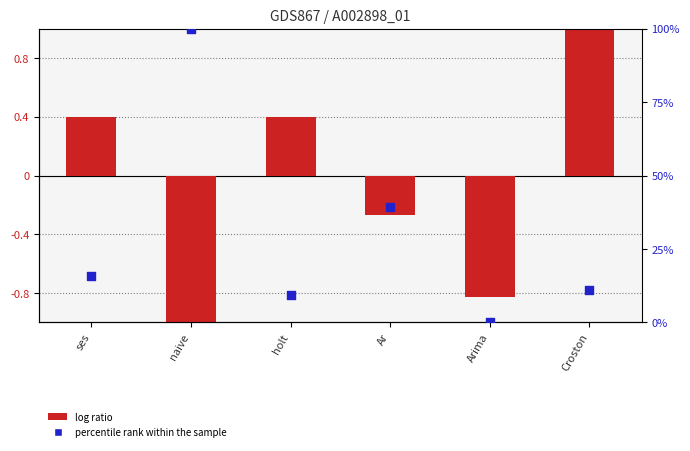

At how many categories does at least one series exceed 39?

2